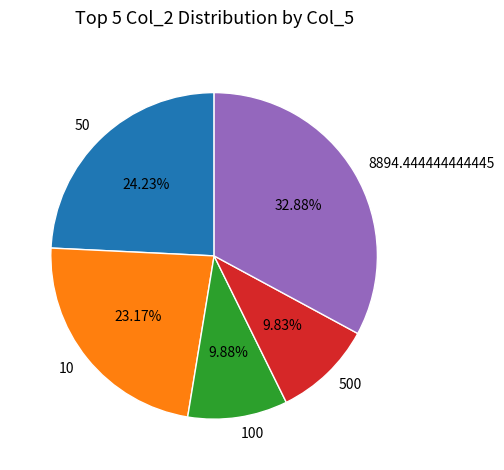

Which has a higher value, 10 or 50?

50